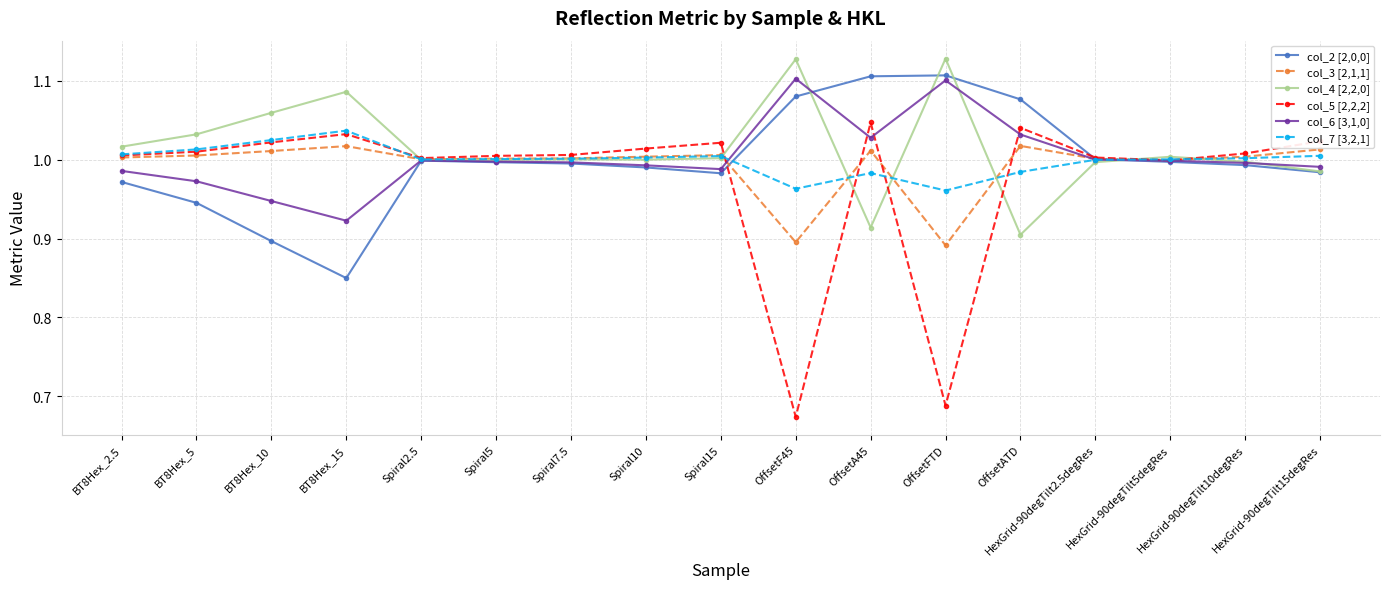

How many lines are shown in the chart?

6